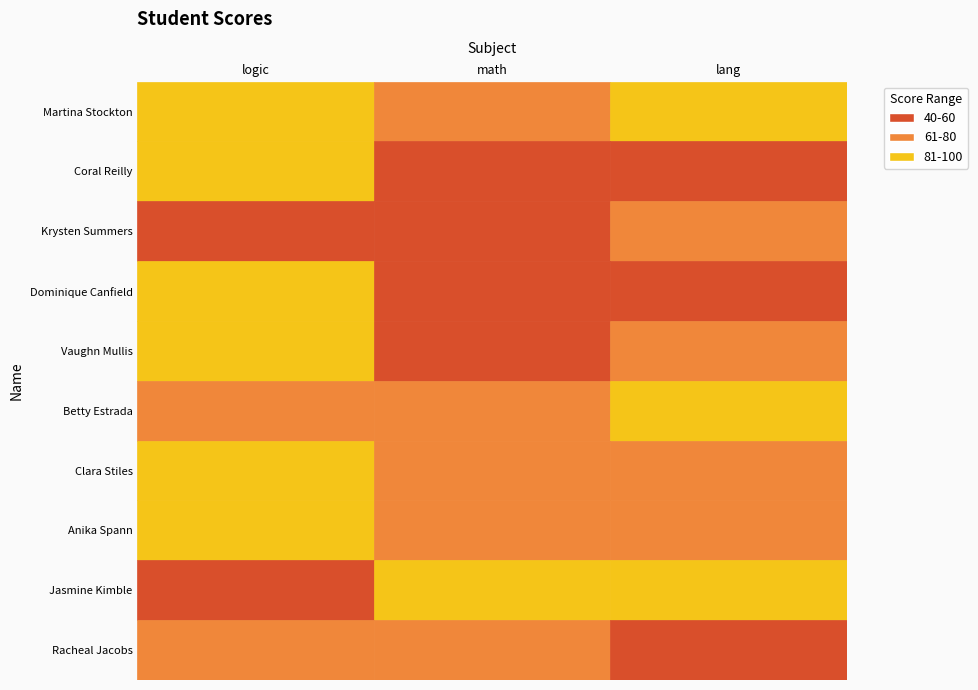

Which has a higher value, Martina Stockton or Coral Reilly?

Martina Stockton